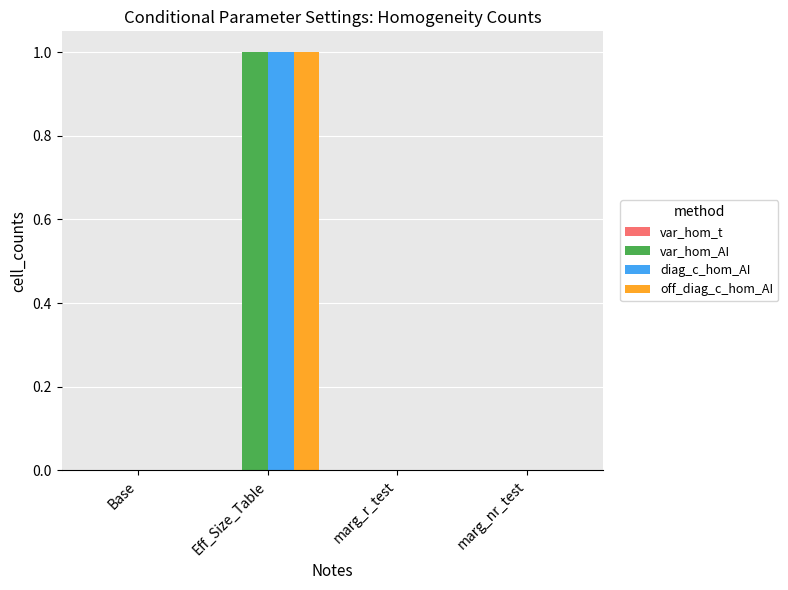

How many distinct data groups are displayed?

3